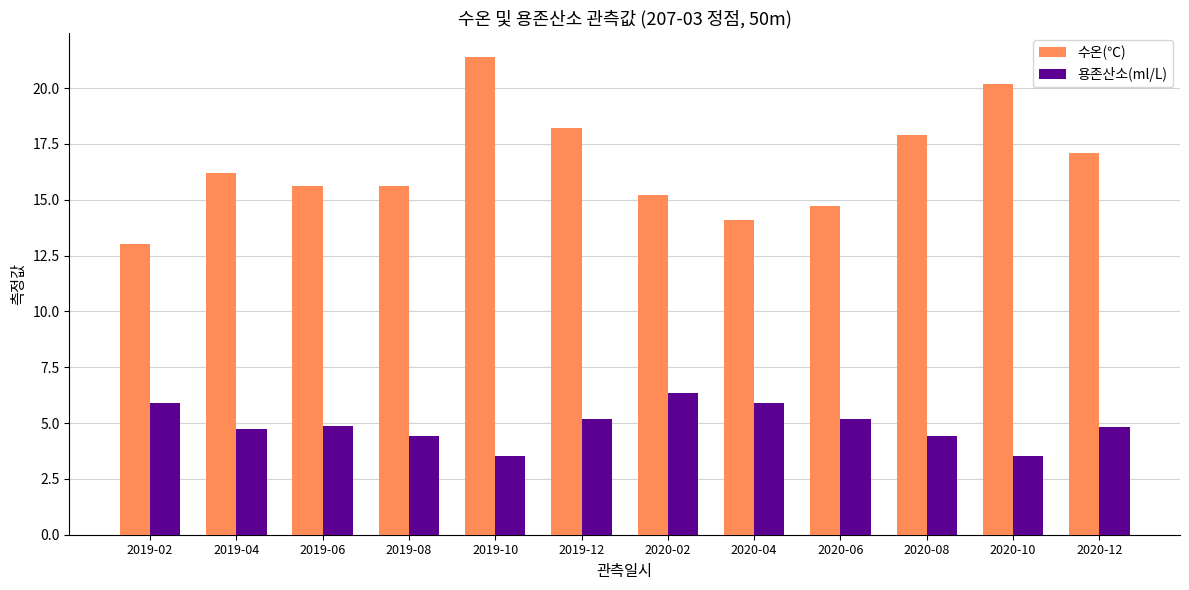

Does the chart contain any negative values?

No